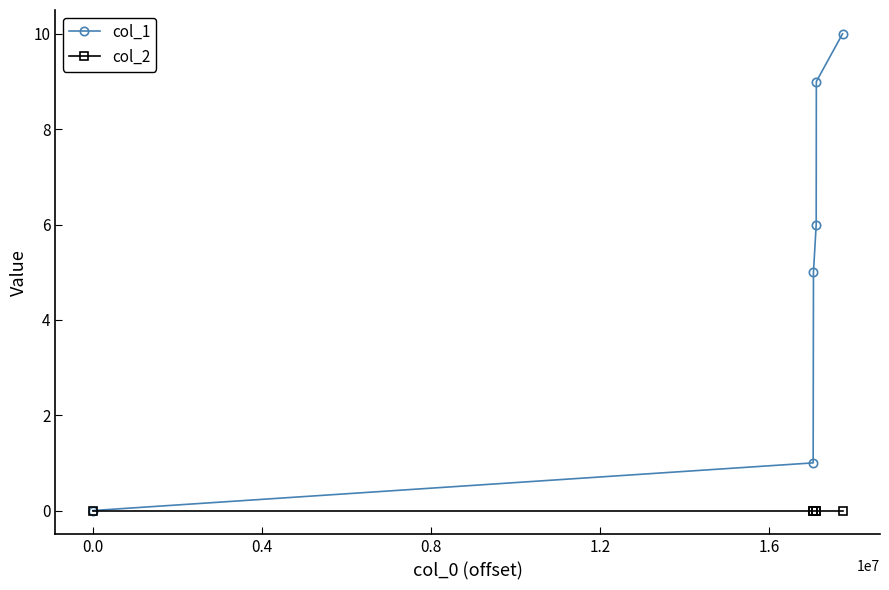

What is the greatest value displayed?

10